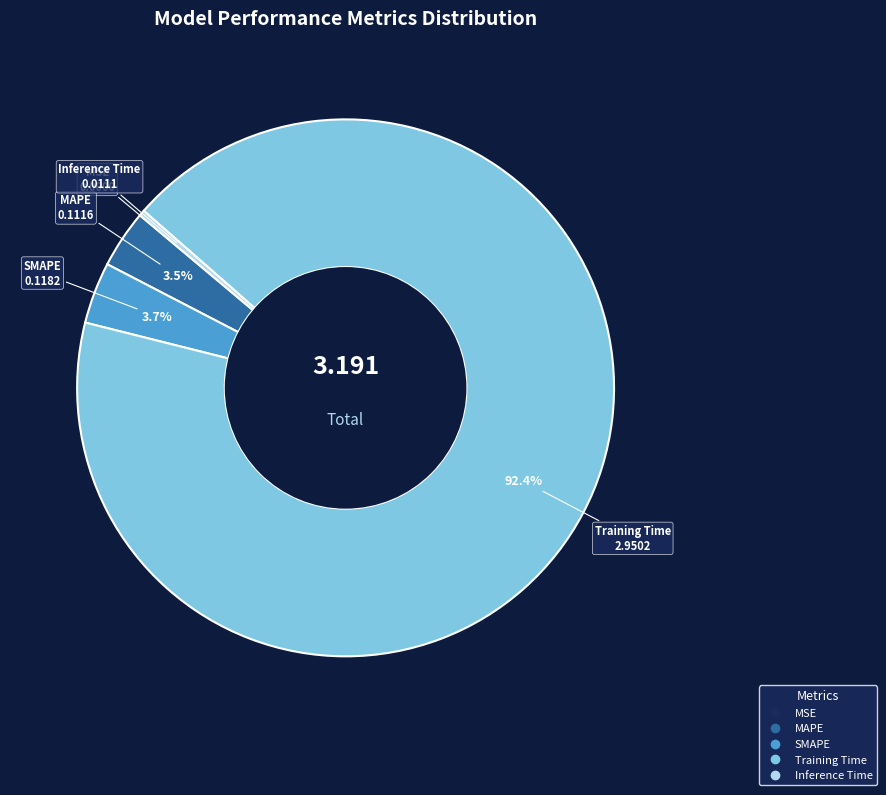

What is the majority slice?

Training Time